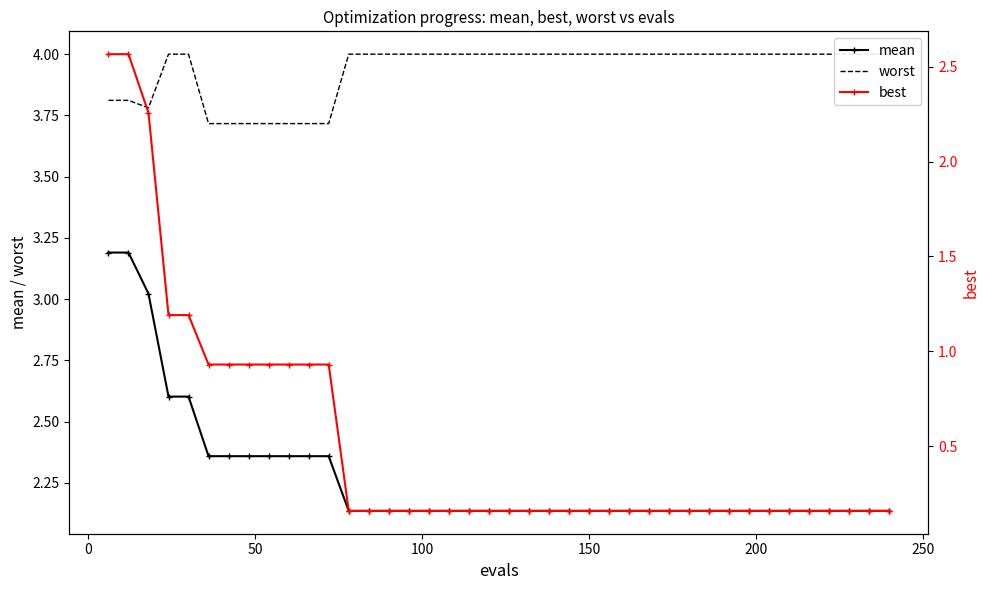

What is the highest value of the mean series?

3.2